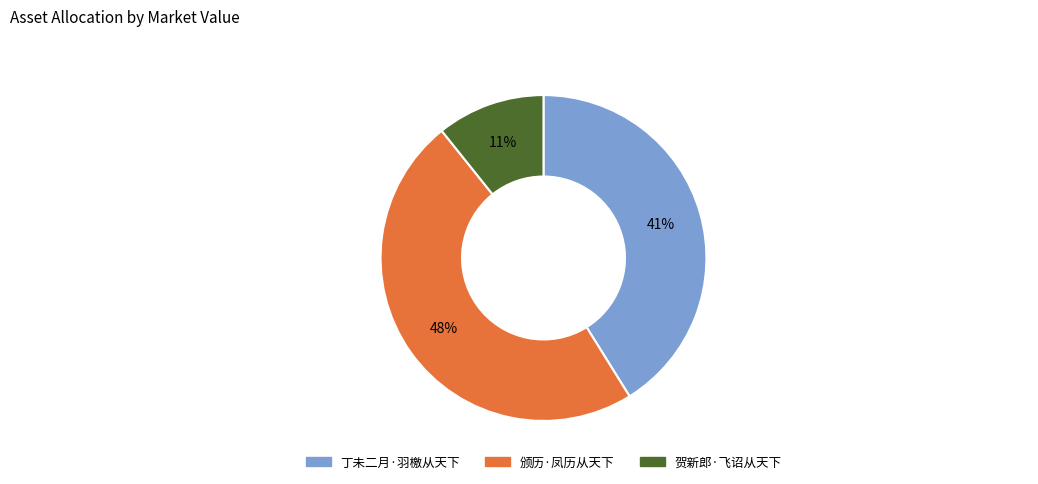

Which slice is the smallest?

贺新郎·飞诏从天下